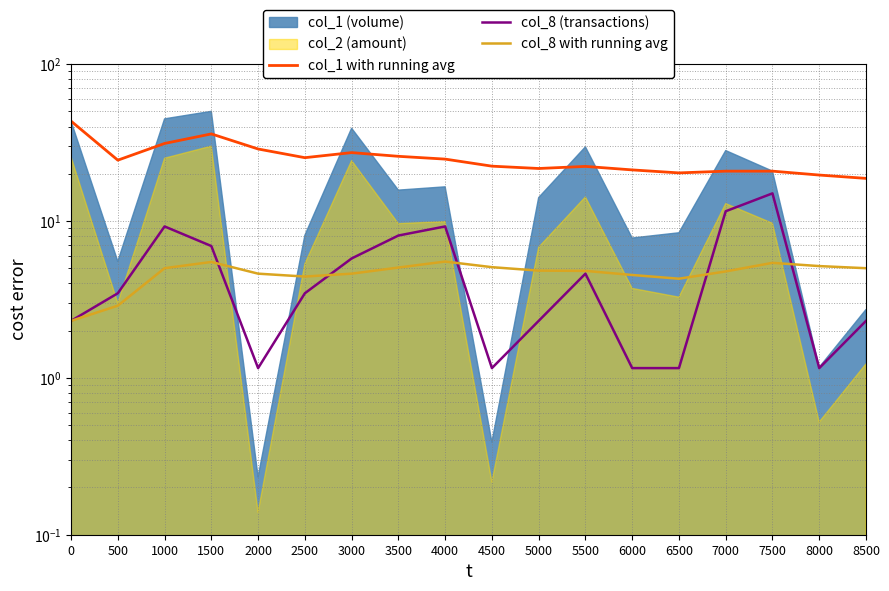

What is the difference between the col_1 with running avg values at 5000 and 500?

2.8